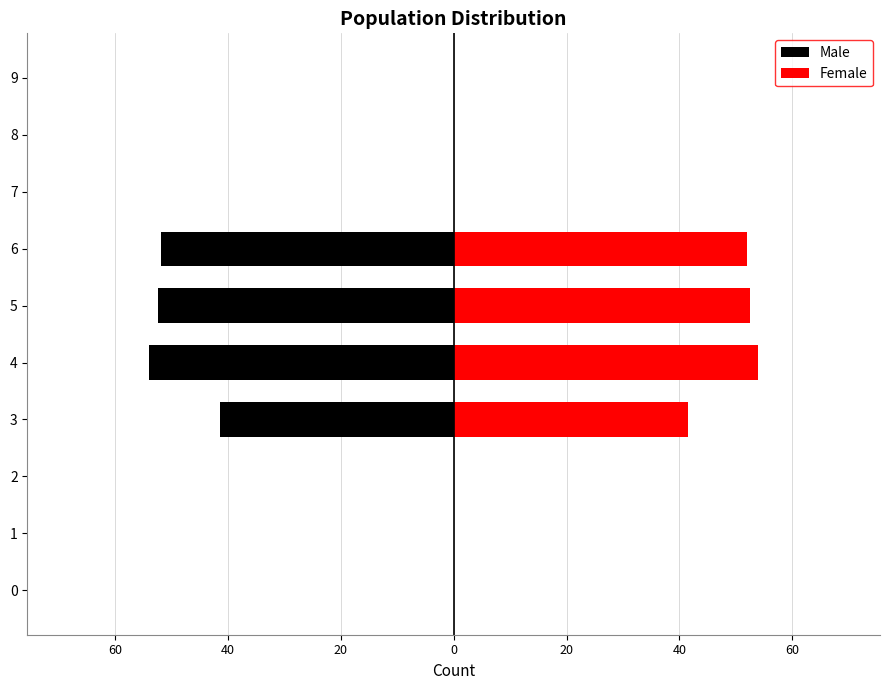

At 1, list the series in order from smallest to largest.

Male, Female